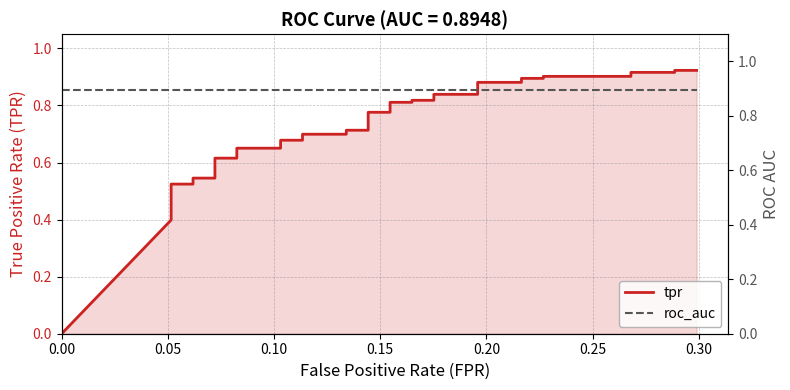

What is the greatest value displayed?

0.9